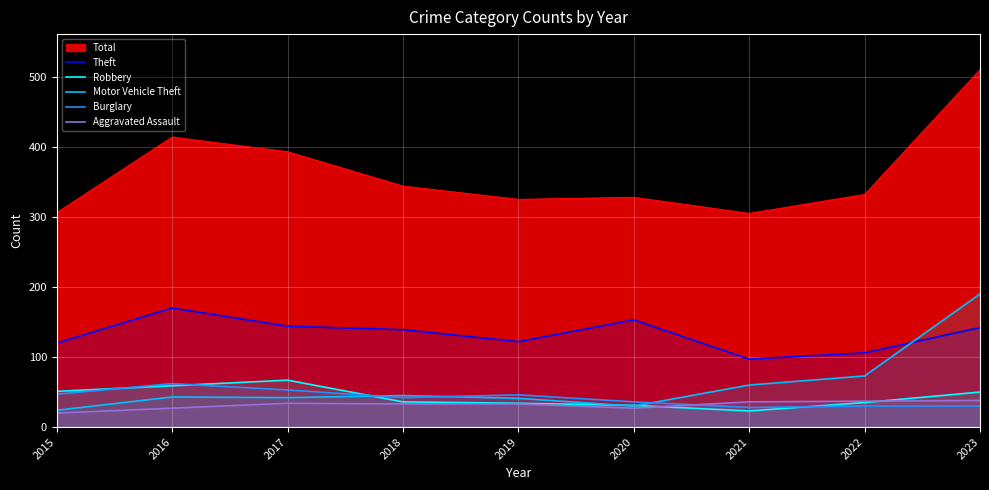

What is the difference between the maximum and minimum values in the Motor Vehicle Theft series?

166